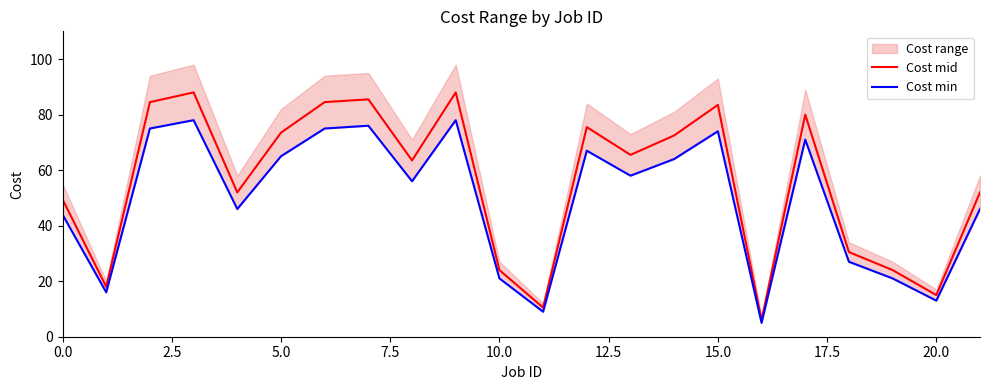

What is the maximum value for Cost mid?

88.0